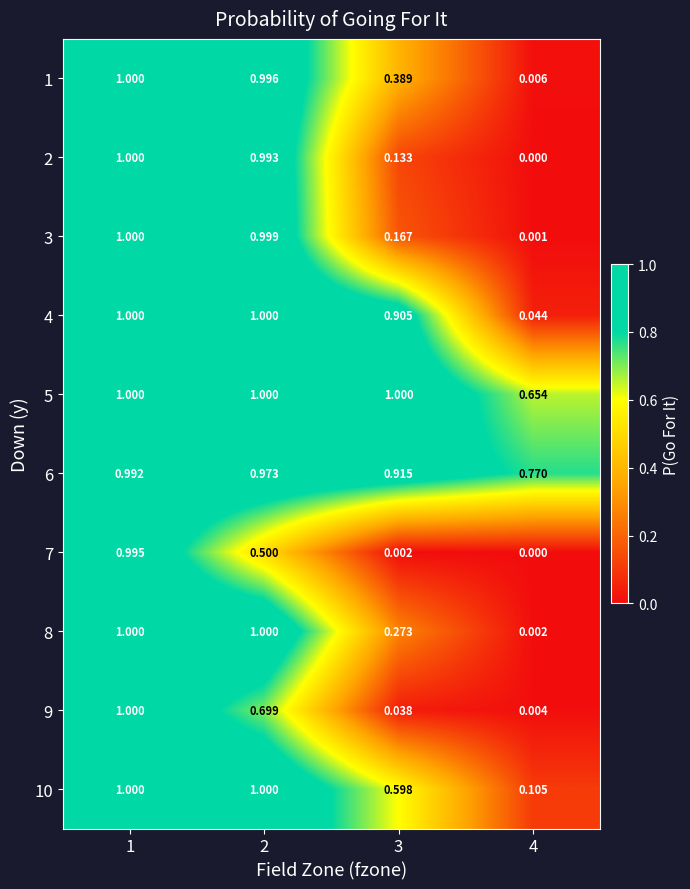

Is the value of 9 at 2 greater than the value of 4 at 3?

No